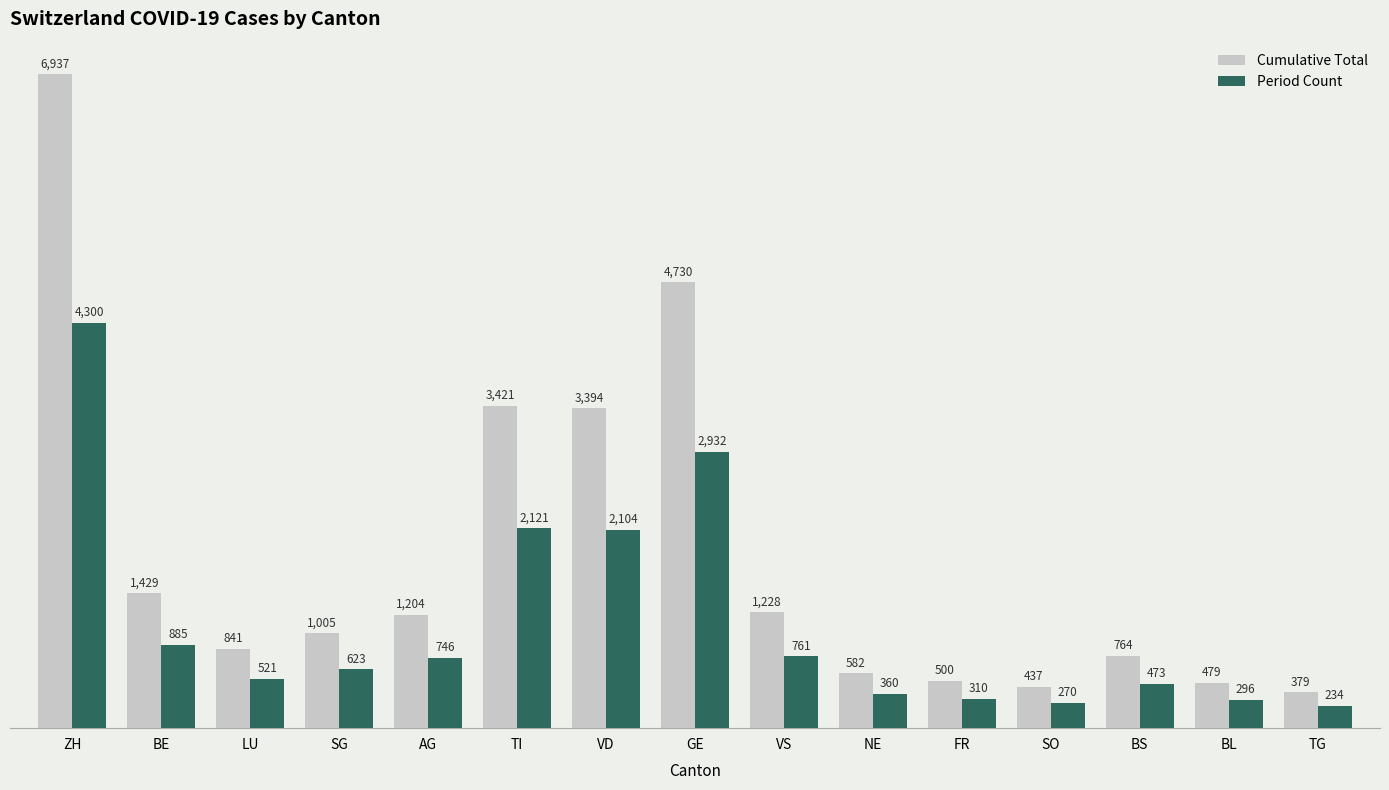

List the series in order of their peak value, lowest first.

Period Count, Cumulative Total